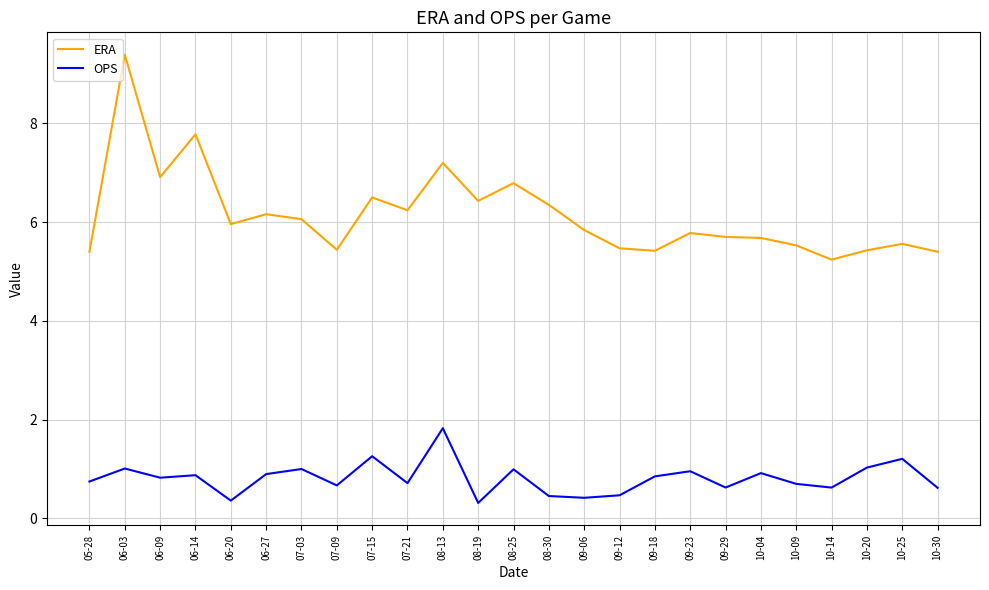

What is the difference between the maximum and minimum values in the OPS series?

1.5